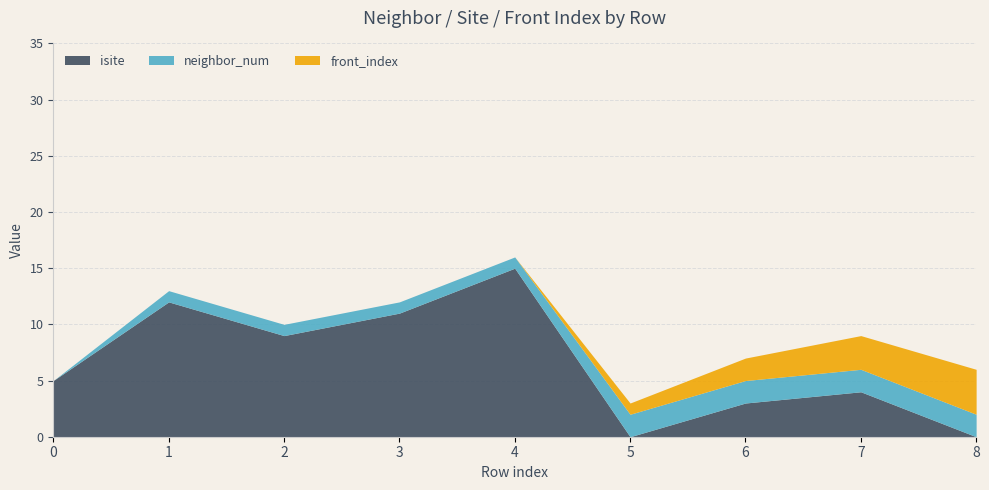

Is it true that isite equals 15 at 4?

True